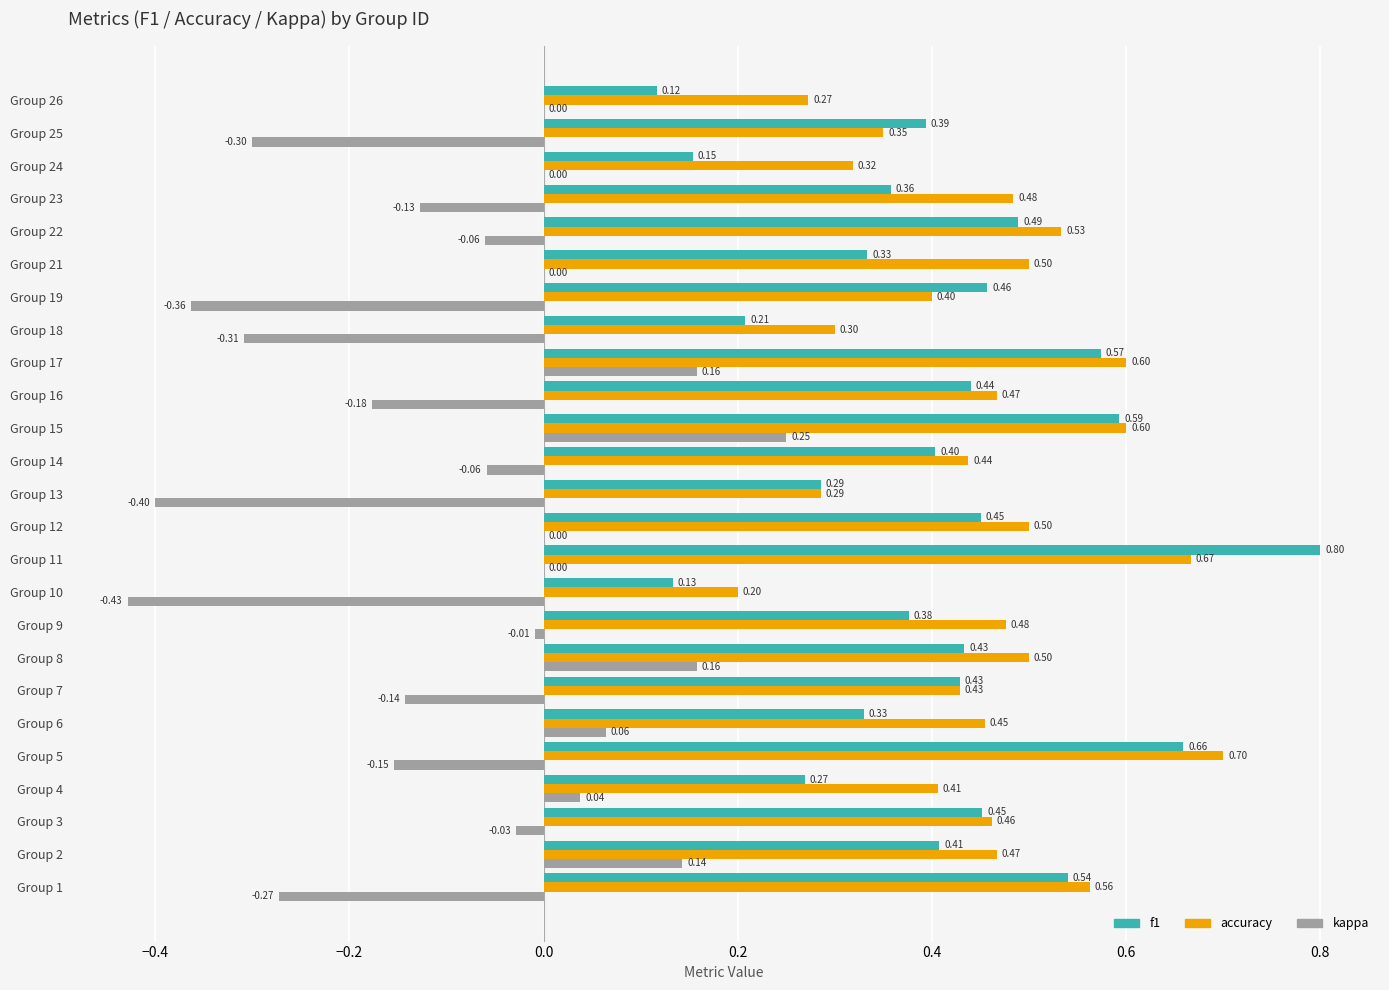

Which series changed the most between Group 10 and Group 15?

kappa